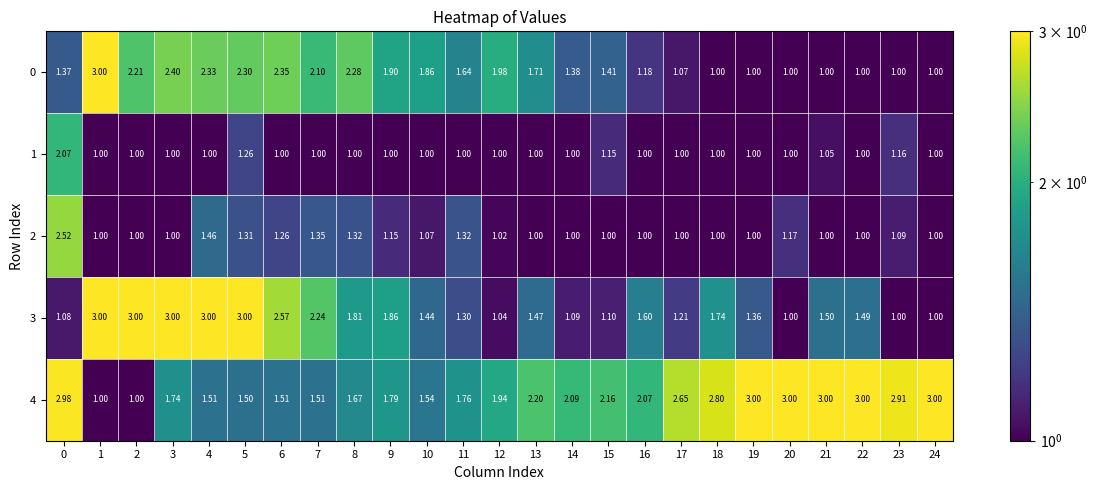

Is the value of 2 at 3 greater than the value of 4 at 18?

No